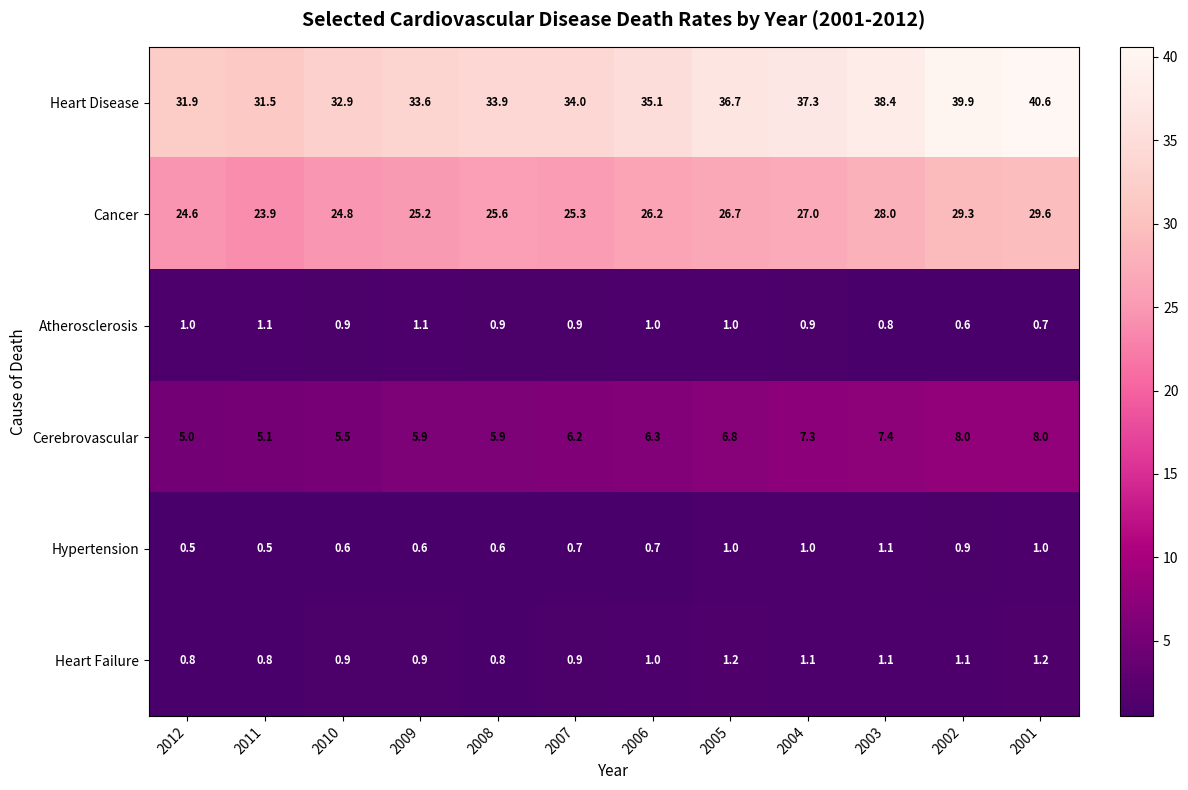

How many data points does each series have?

12